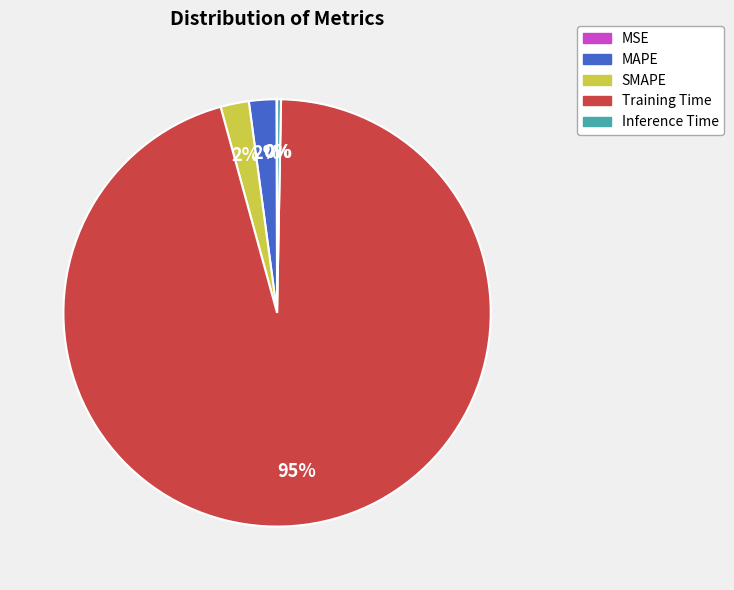

To the nearest percent, what is the difference between the Inference Time and SMAPE slice percentages?

2%